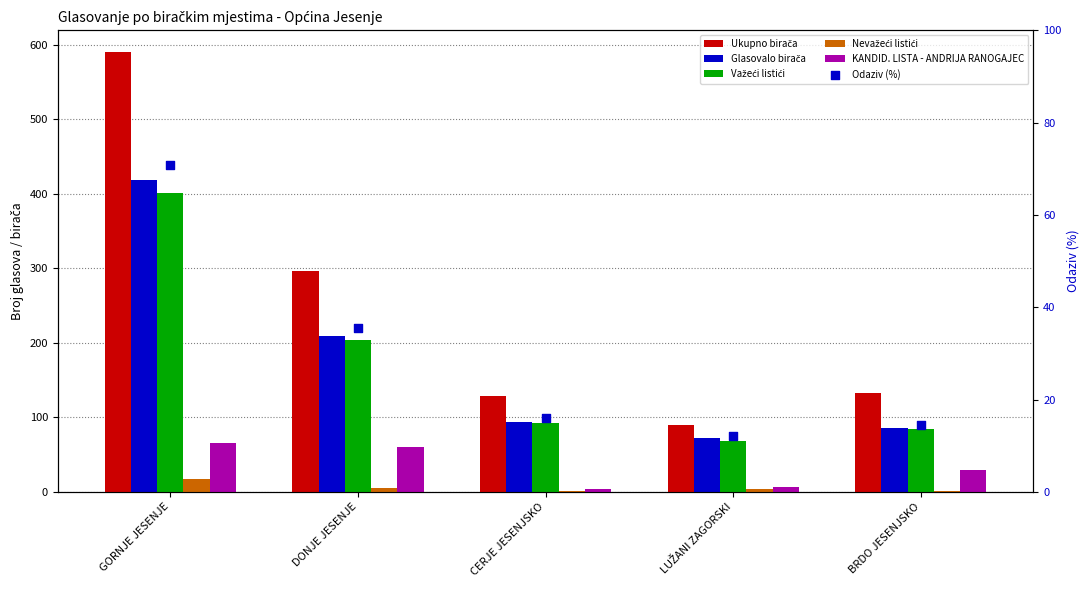

Which series contains the highest Y value?

Ukupno birača